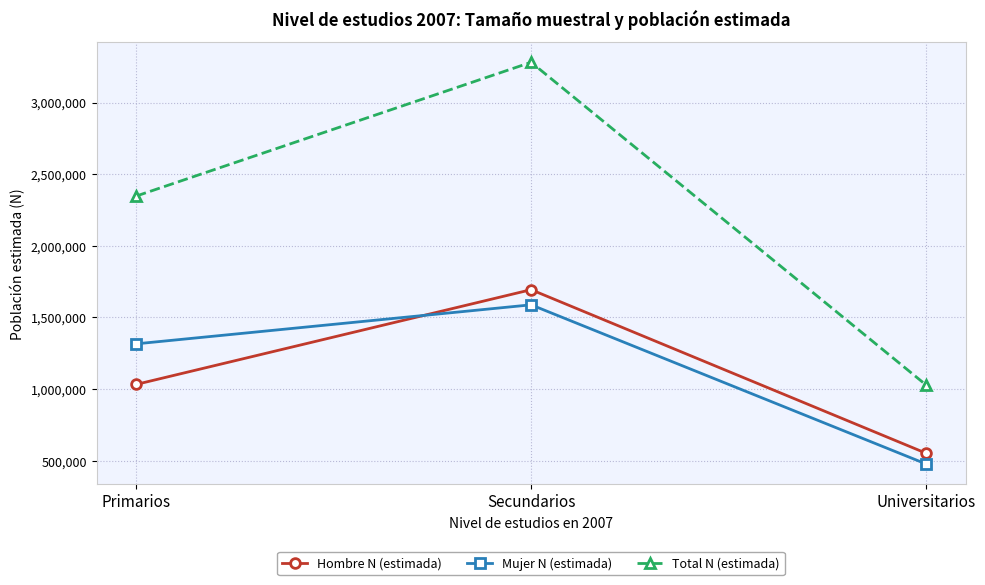

The value of Mujer N (estimada) at Secundarios is 1587673. True or false?

True